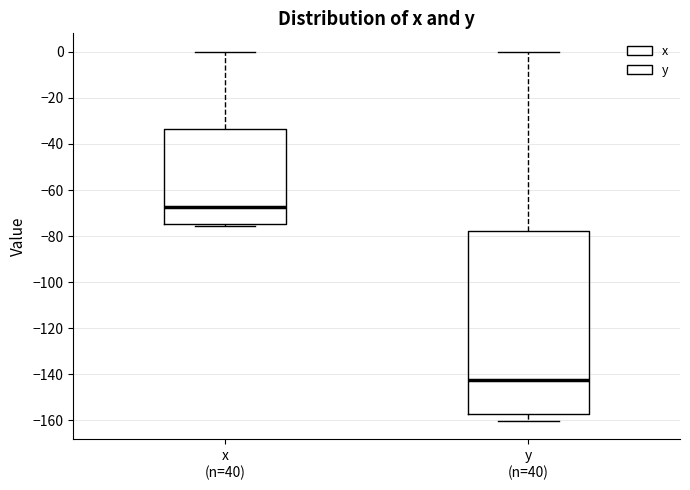

Reading left to right, transcribe this box plot: for each box, give where its median line is, the range the box spans, and where its two whiskers end, as read against the y-axis. The values are not printed on the chart, so give them approximately, as read against the axis.

x (n=40): median -68, box -74 to -34, whiskers -76 to 0
y (n=40): median -142, box -158 to -78, whiskers -160 to 0